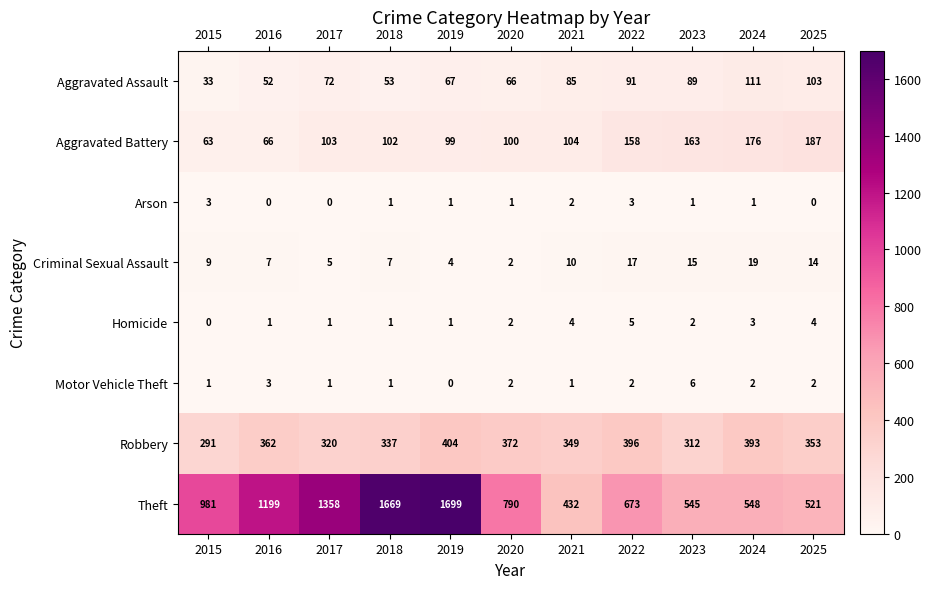

Count the Homicide values in the range 1 to 4.

9